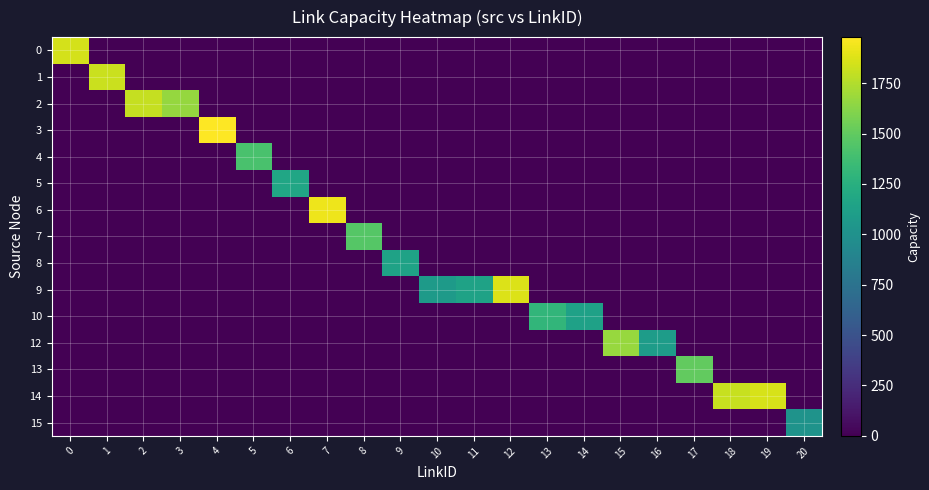

What is the difference between the highest and lowest values at 11?

1143